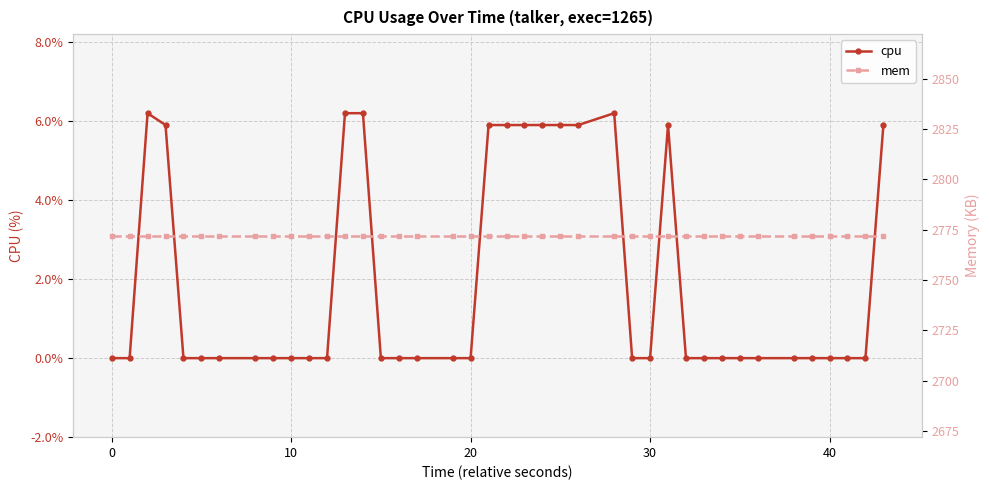

What is the average value of the mem series?

2772.0